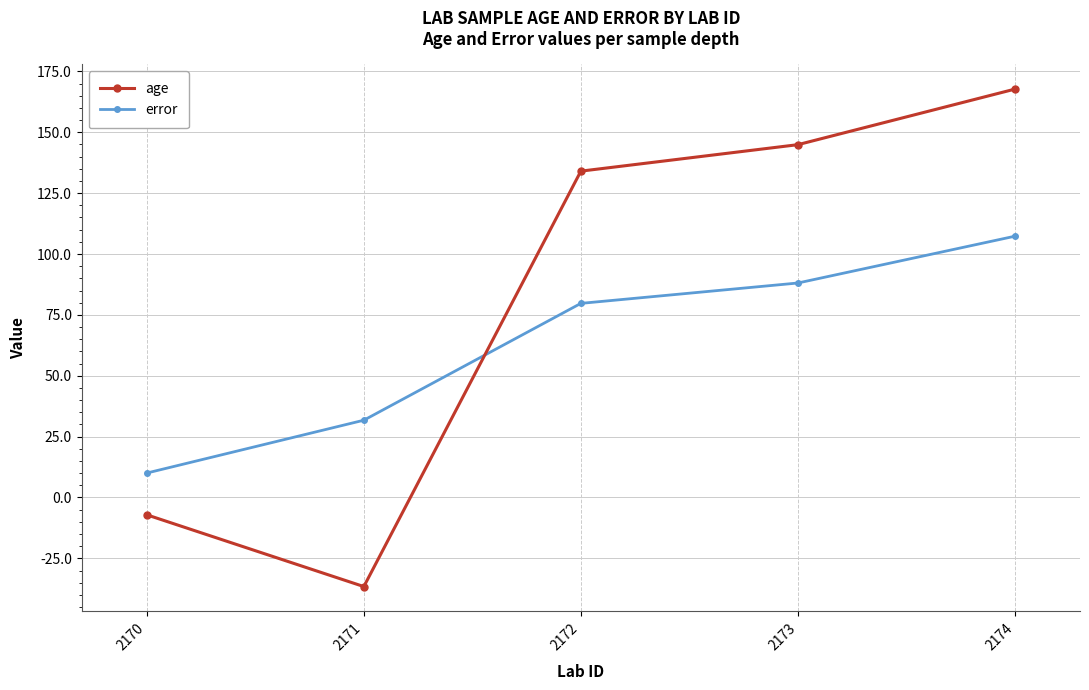

How many data points does each series have?

5